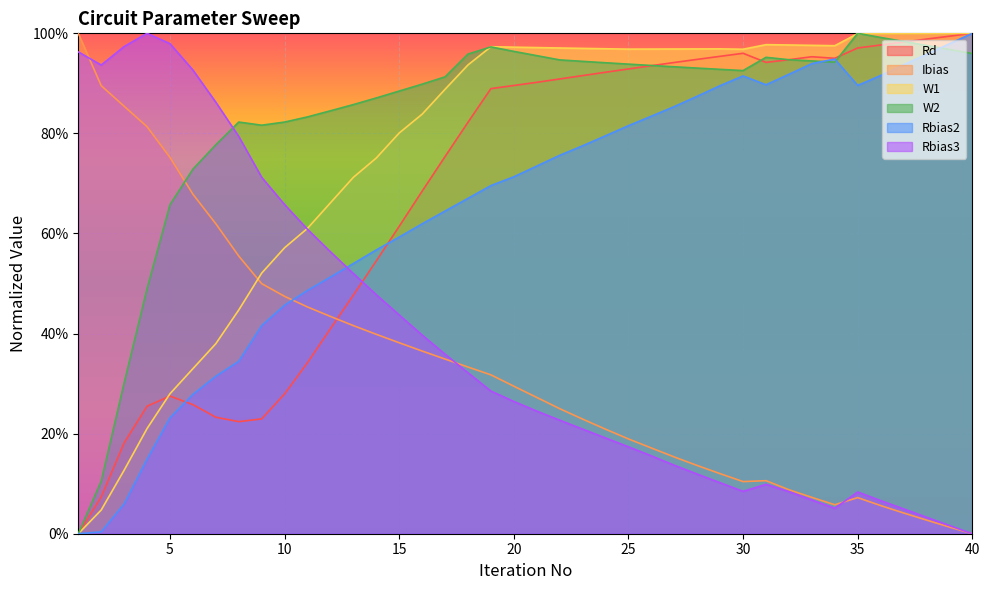

How many lines are shown in the chart?

6